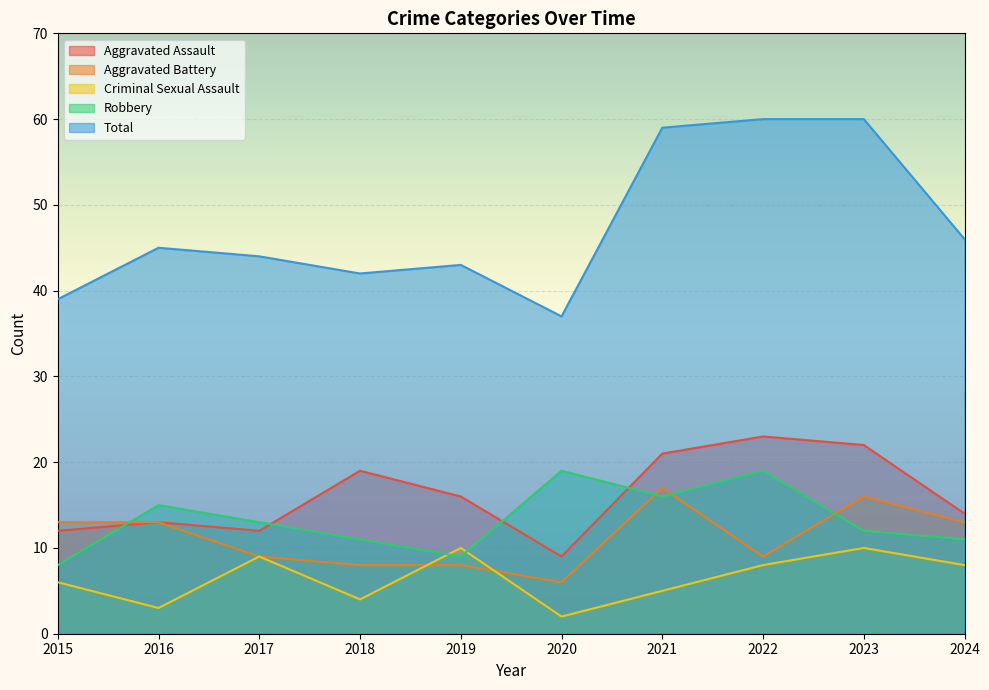

How many interior local peaks does the Robbery series have?

3